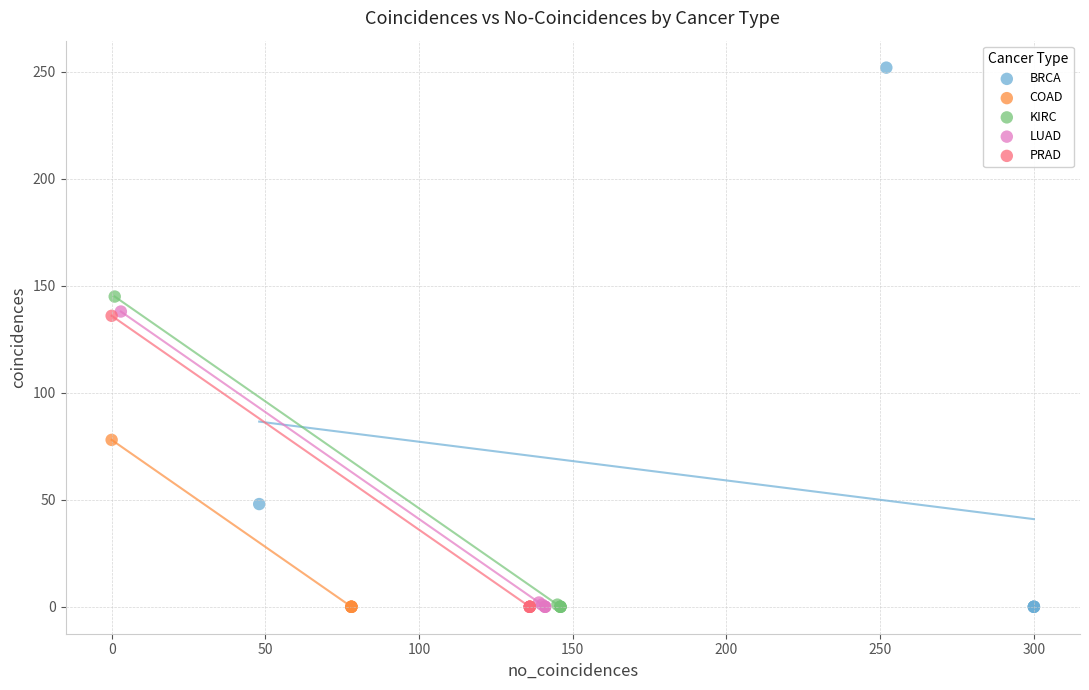

Which series reaches the maximum Y coordinate?

BRCA